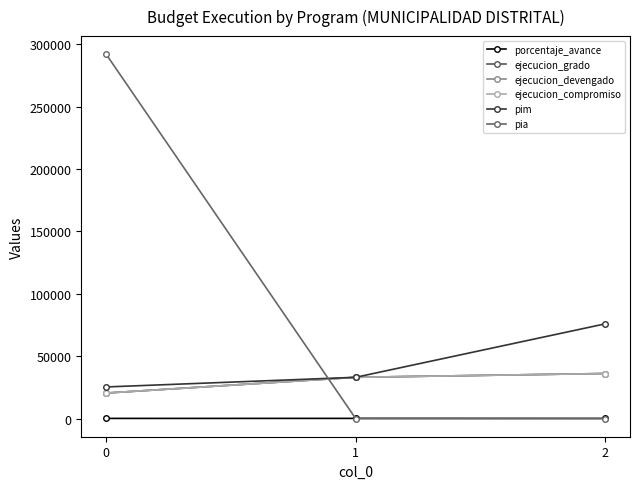

What is the value of the ejecucion_devengado point at the 1st from the left?

20411.0